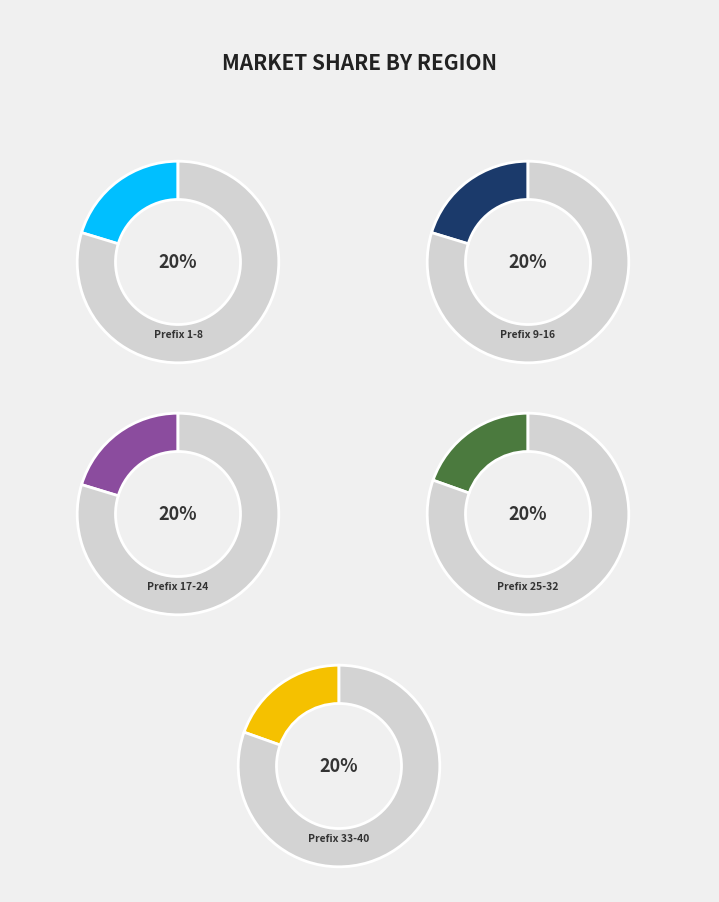

Which slice is the smallest?

Prefix 25-32